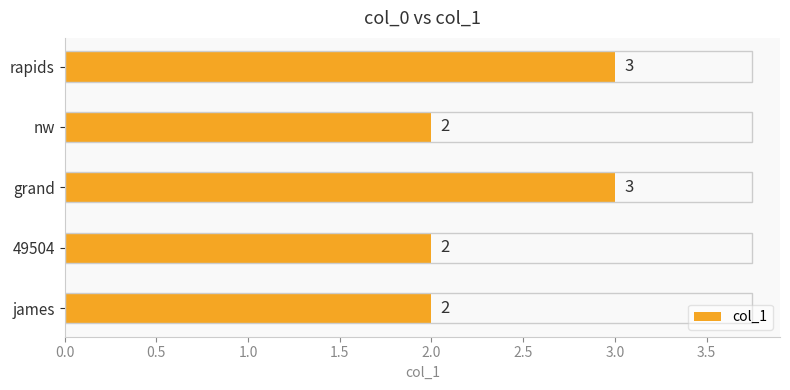

Count the number of data series in this chart.

1